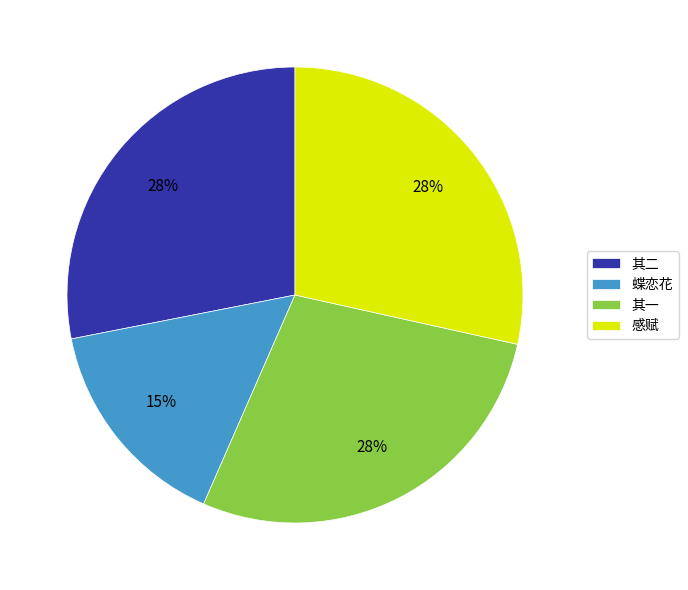

What percentage is the 蝶恋花 slice, to the nearest percent?

15%